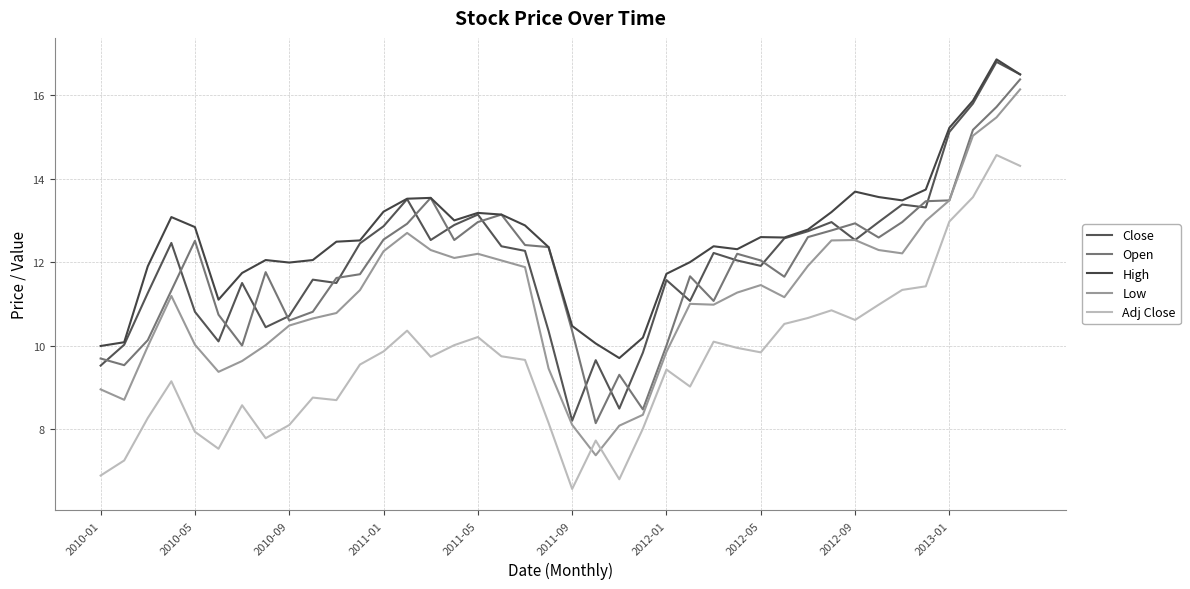

What is the highest value of the High series?

16.9